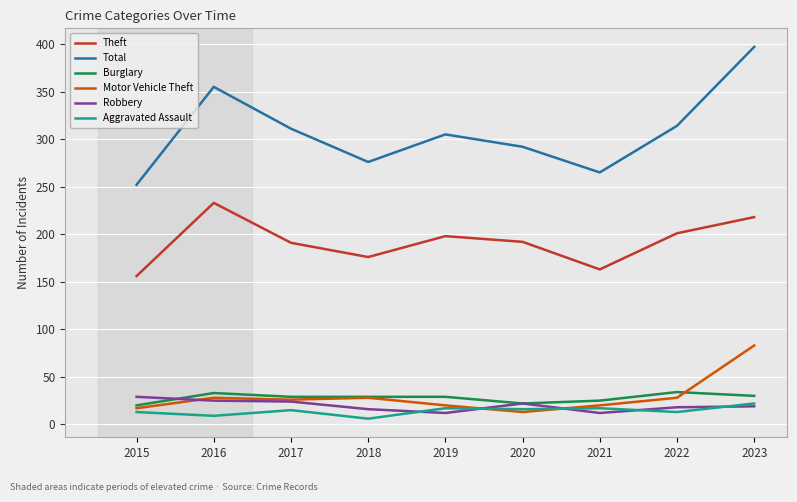

How many distinct data groups are displayed?

6